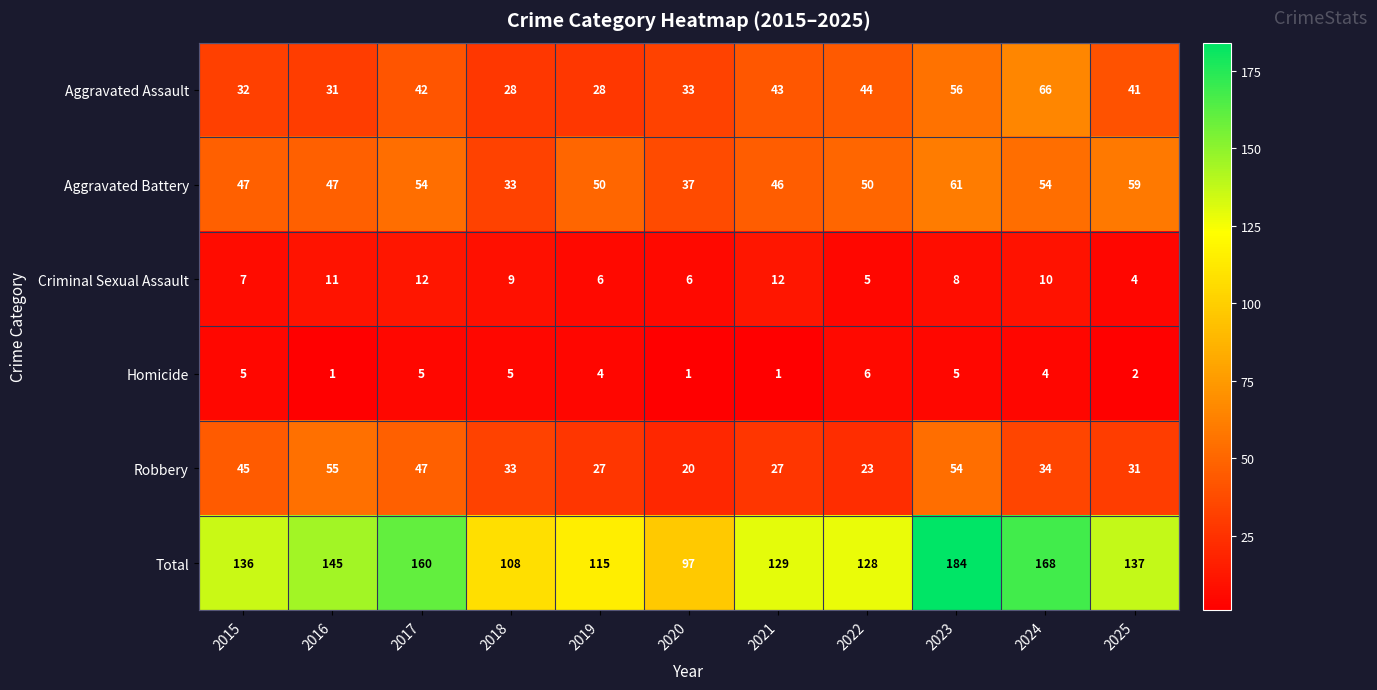

At how many categories does at least one series exceed 116?

8